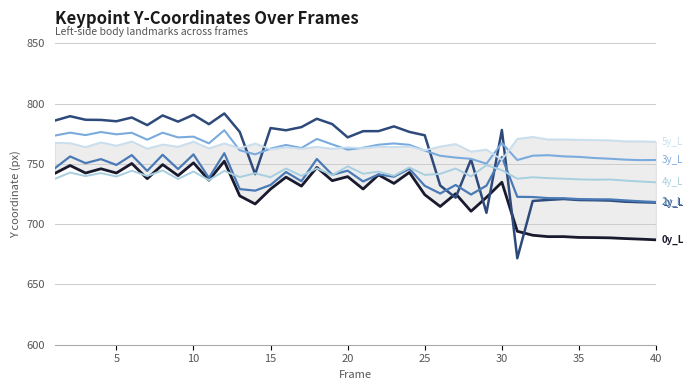

What are all the series names shown in the legend?

0y_L, 1y_L, 2y_L, 3y_L, 4y_L, 5y_L